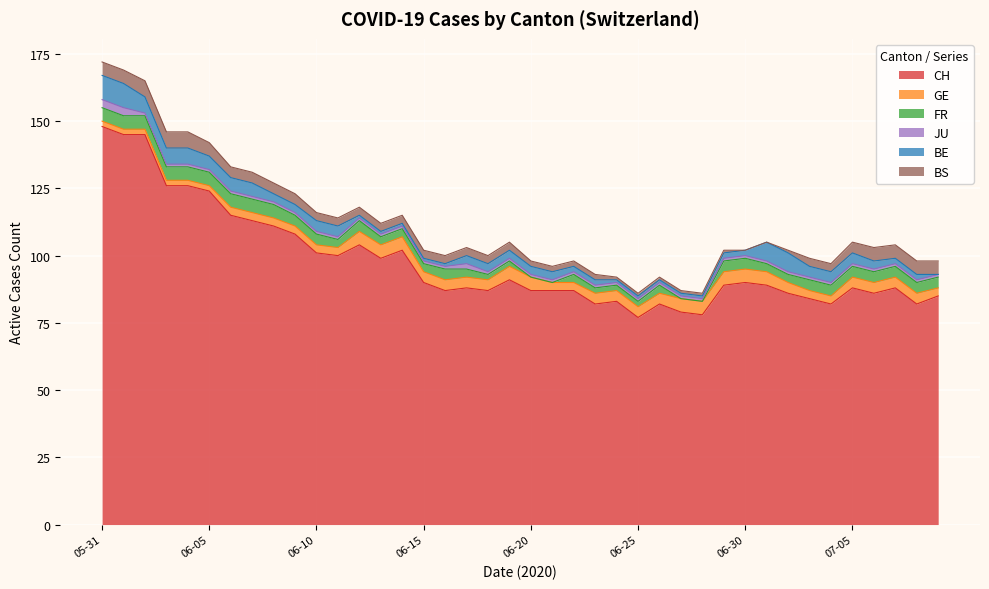

What is the sum of the GE values at 2020-06-17 and 2020-06-06?

7